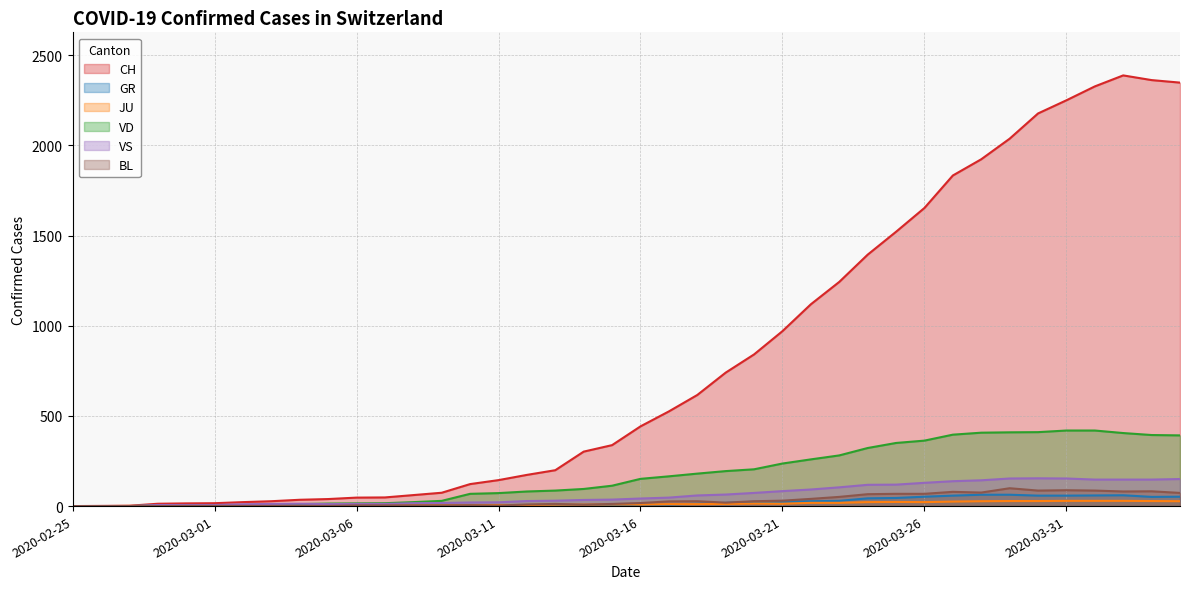

The VS series shows 6 at 2020-03-01. True or false?

True